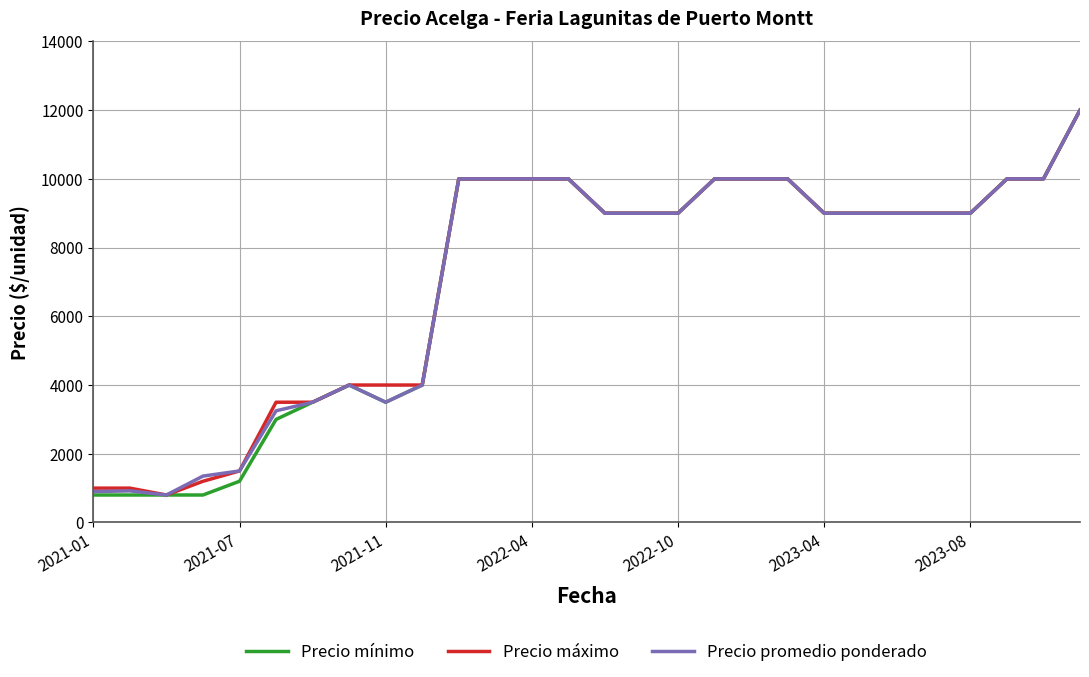

What is the maximum value for Precio máximo?

12000